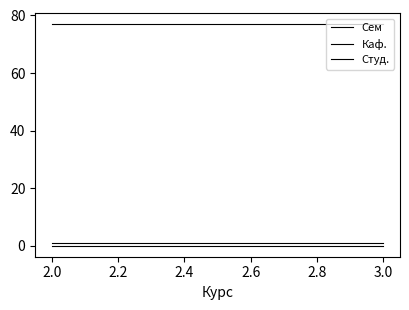

Reading right to left, what are all the values shown in this chart?

Сем: 1	1
Каф.: 77	77
Студ.: 0	0